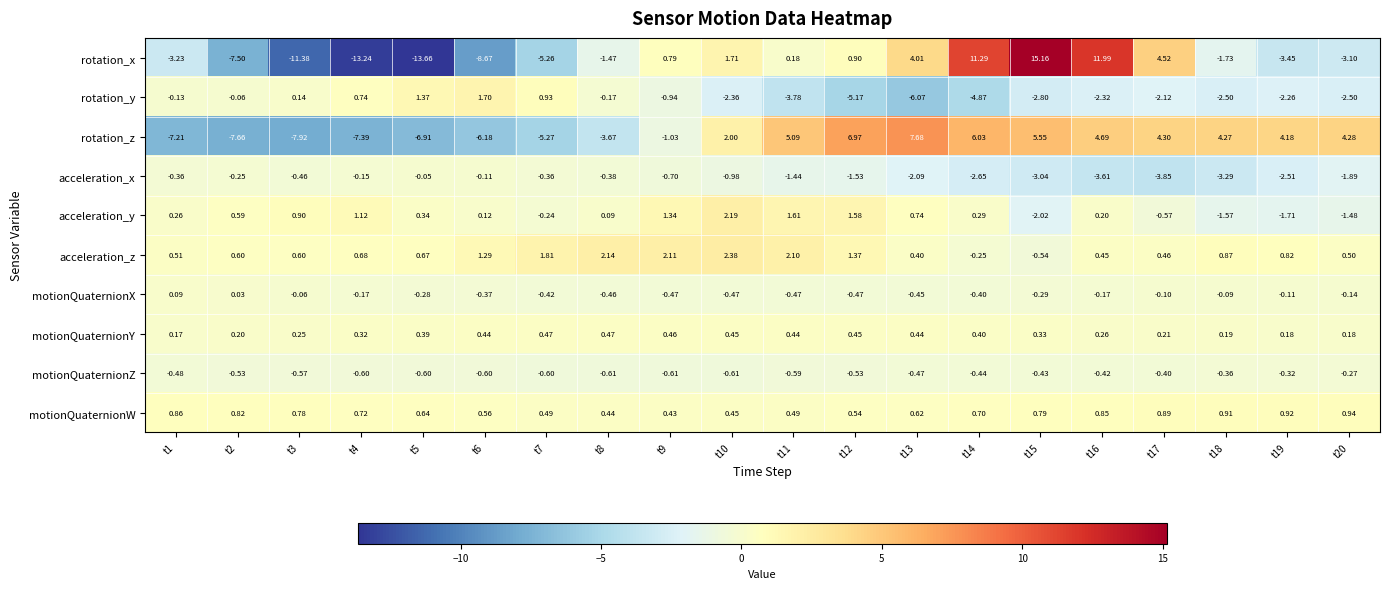

Which series has the widest spread of values?

rotation_x